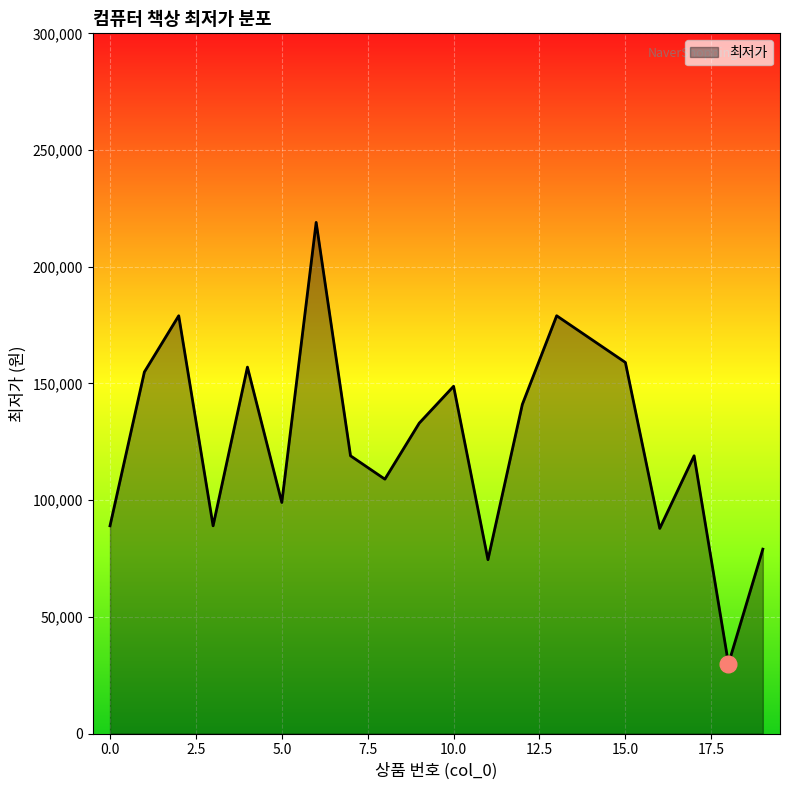

What is the maximum value shown in the chart?

219000